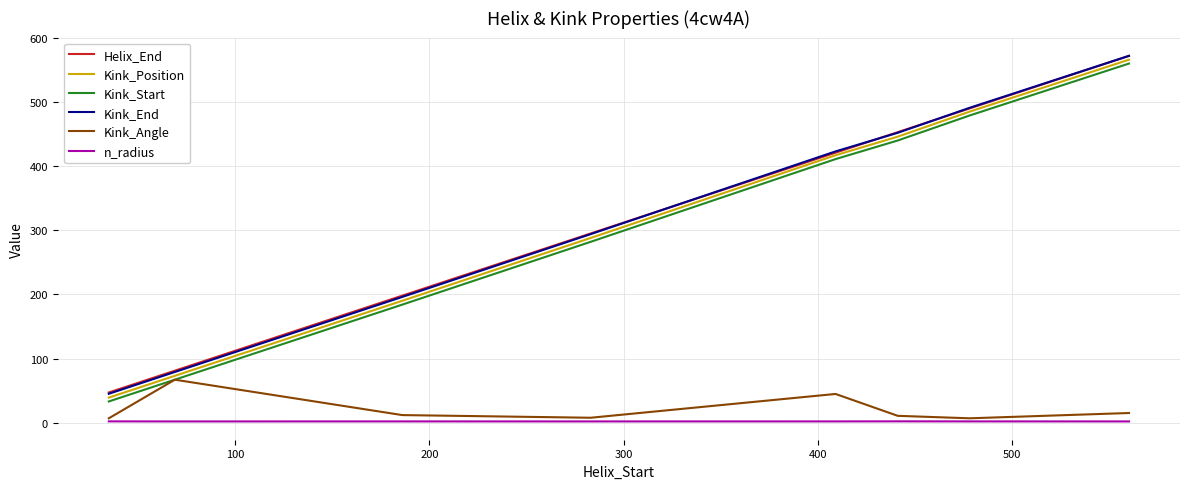

What is the greatest value displayed?

572.0